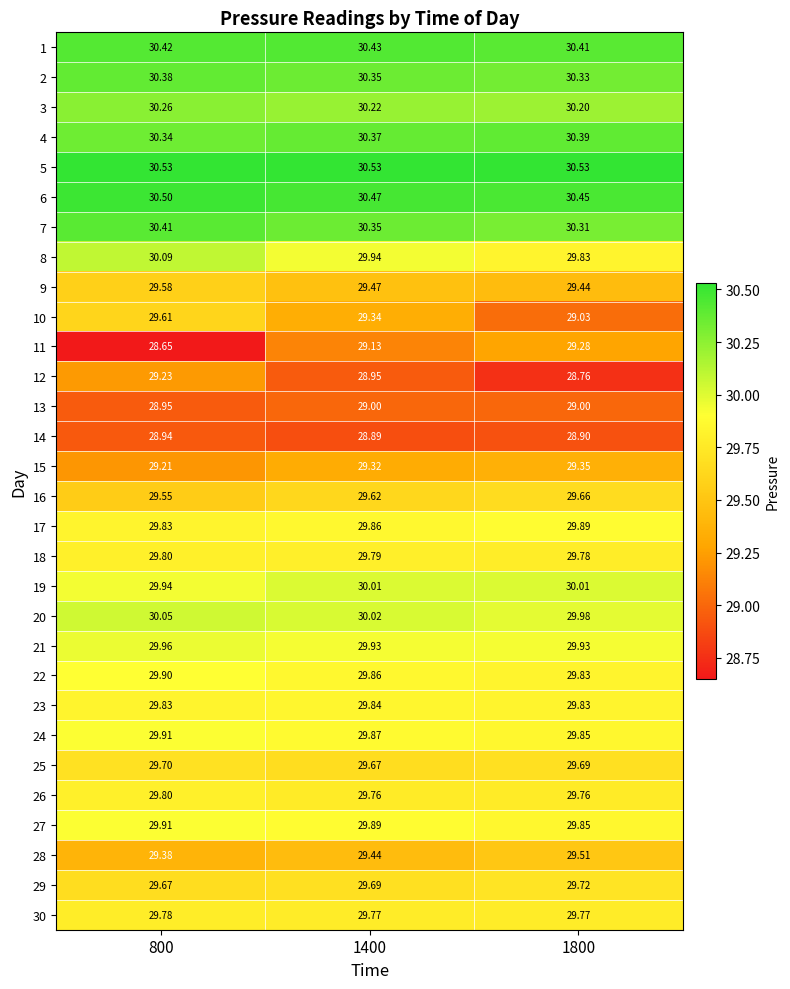

Between 1800 and 800, which is larger?

800